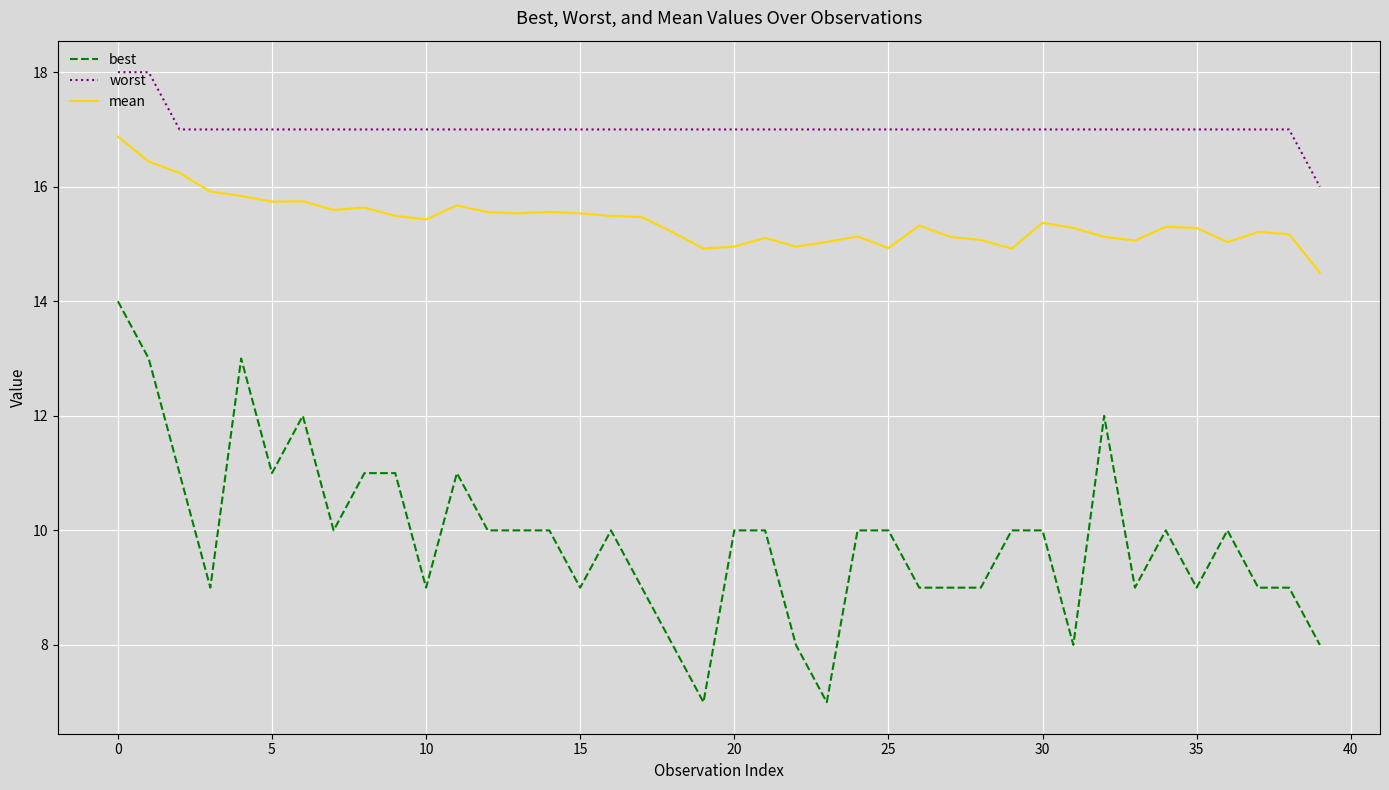

What are all the series names shown in the legend?

best, worst, mean